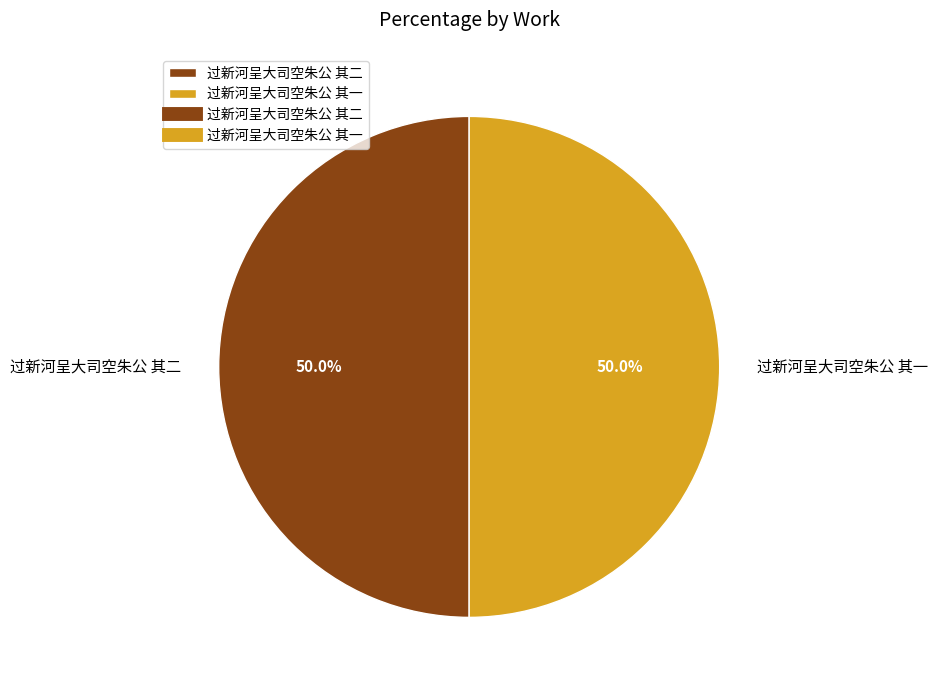

Approximately how many times larger is the value at 过新河呈大司空朱公 其二 compared to 过新河呈大司空朱公 其一?

1.0